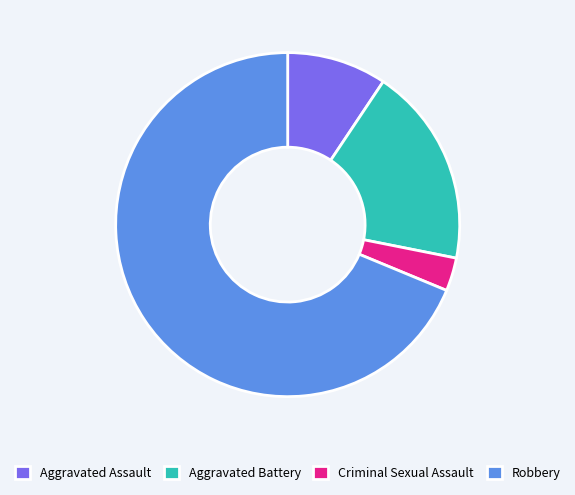

Rank the categories by value from highest to lowest.

Robbery, Aggravated Battery, Aggravated Assault, Criminal Sexual Assault